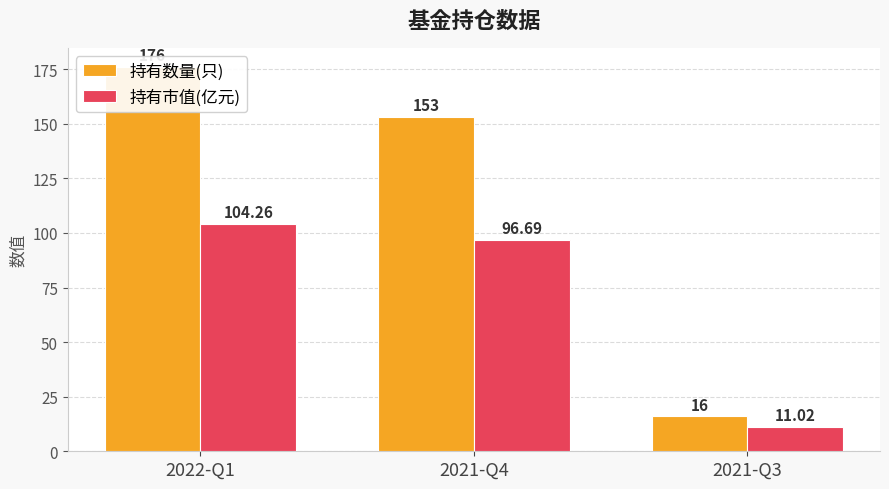

True or false: 持有数量(只) has a value of 23.7 at 2021-Q3.

False